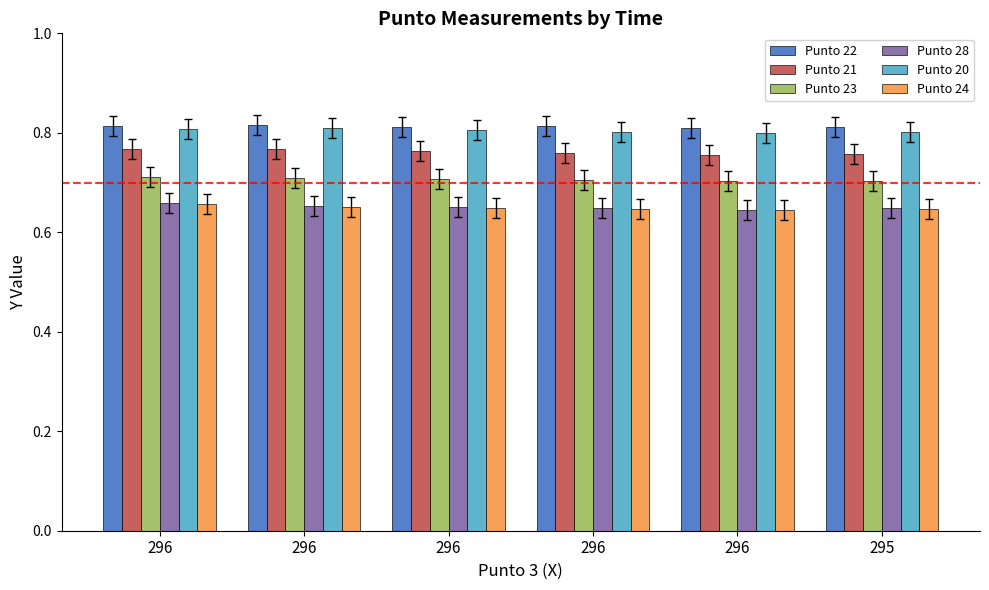

Reading left to right, list all the values displayed in this chart.

Punto 22: 0.8	0.8	0.8	0.8	0.8	0.8
Punto 21: 0.8	0.8	0.8	0.8	0.8	0.8
Punto 23: 0.7	0.7	0.7	0.7	0.7	0.7
Punto 28: 0.7	0.7	0.7	0.6	0.6	0.6
Punto 20: 0.8	0.8	0.8	0.8	0.8	0.8
Punto 24: 0.7	0.7	0.6	0.6	0.6	0.6